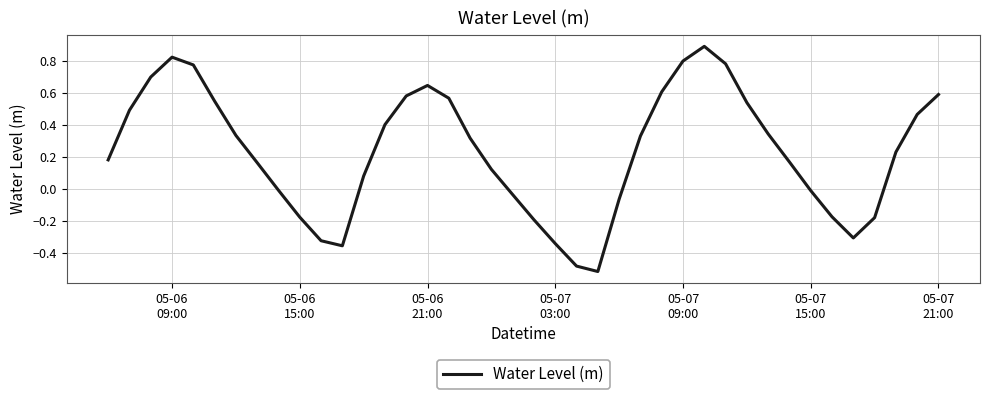

How many interior local valleys (lower than both neighbors) does the data have?

3